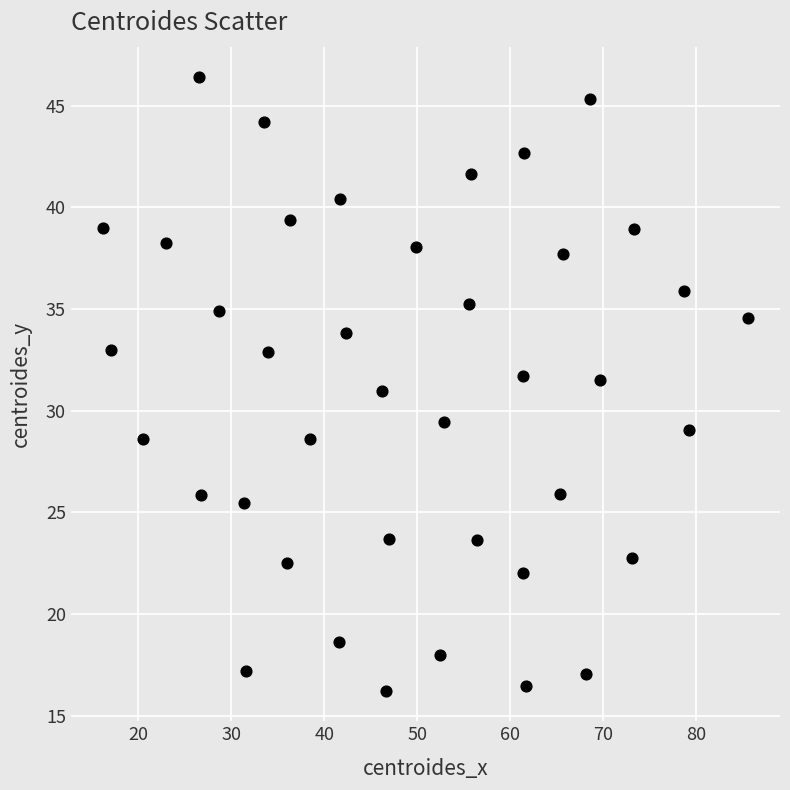

What is the range of X values (max minus min)?

69.4